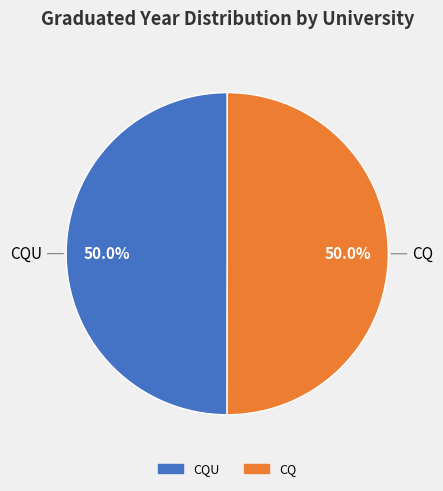

How many segments does this pie chart have?

2